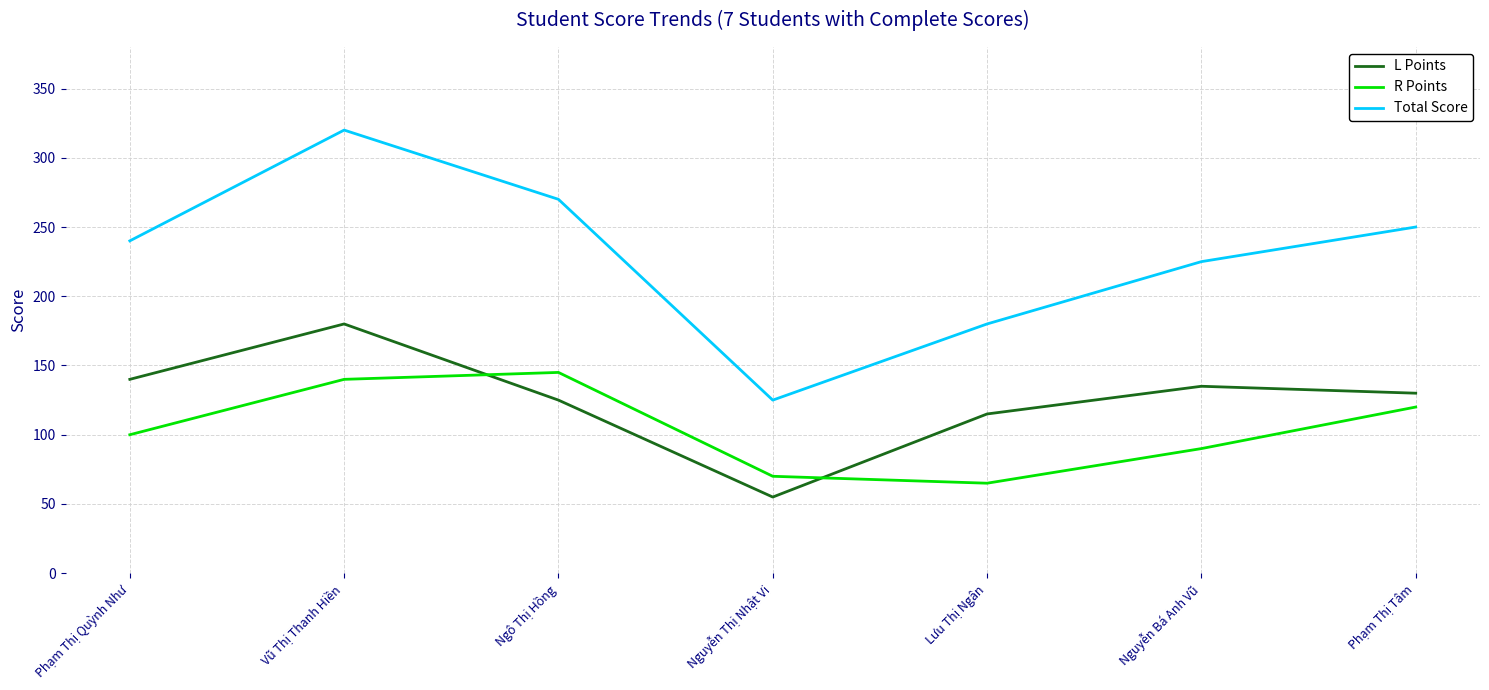

Which category has the lowest value across all series?

Nguyễn Thị Nhật Vi